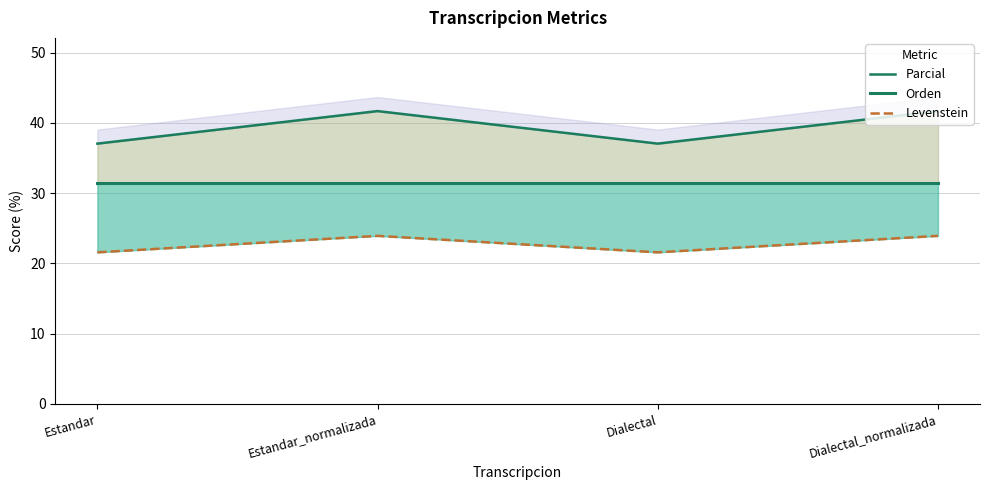

Which has a higher value, Estandar_normalizada or Estandar?

Estandar_normalizada